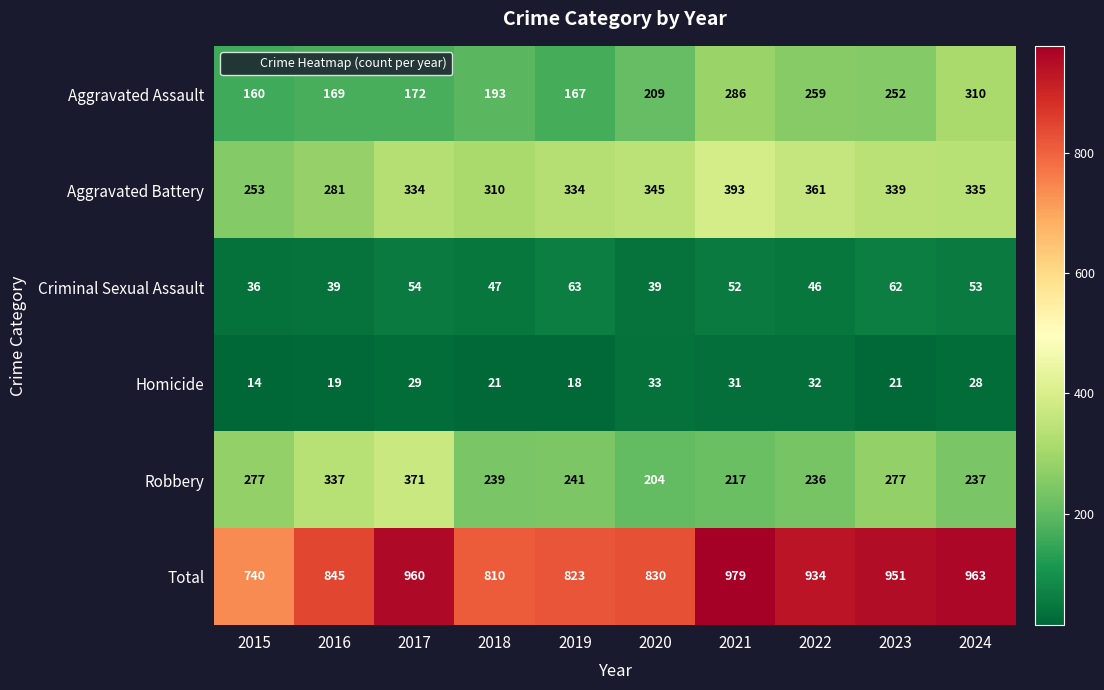

At which category does the chart reach its minimum across all series?

2015